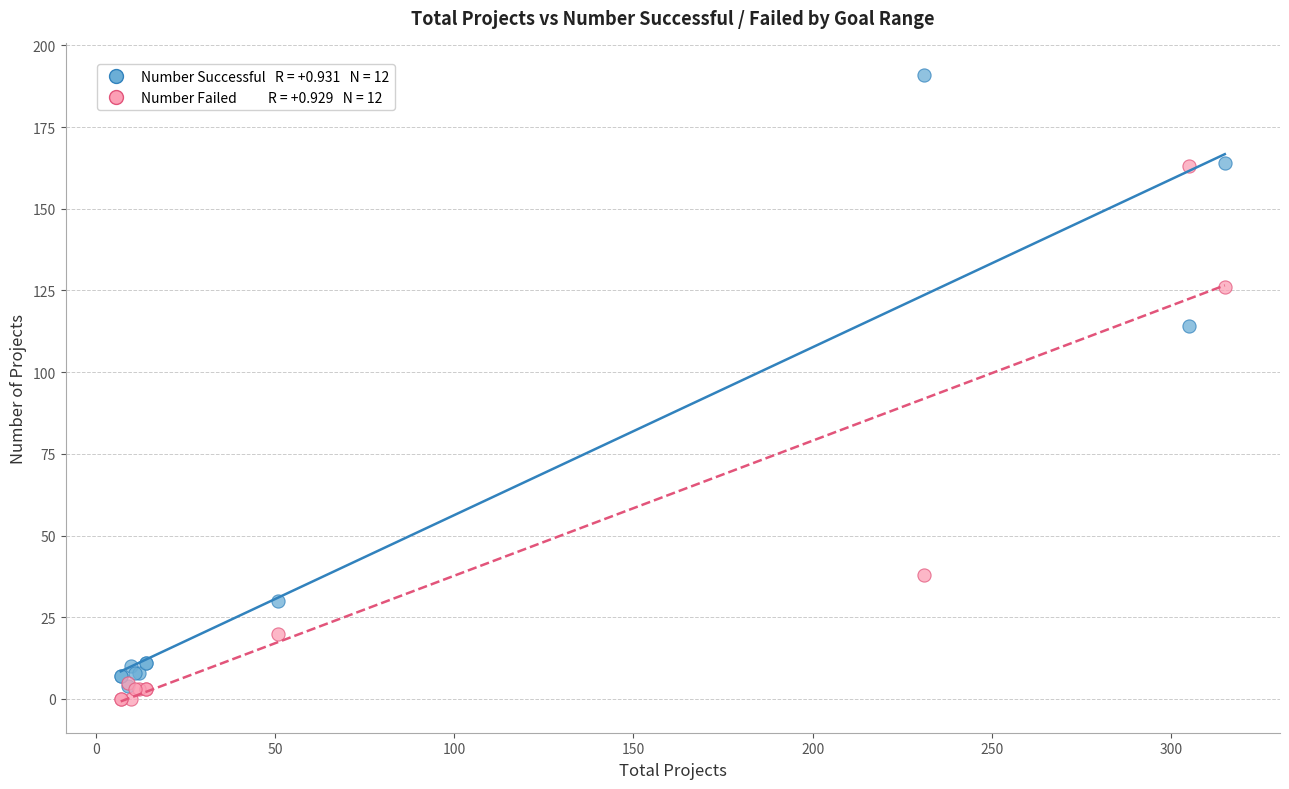

Across all series, what Y value is closest to 95?

114